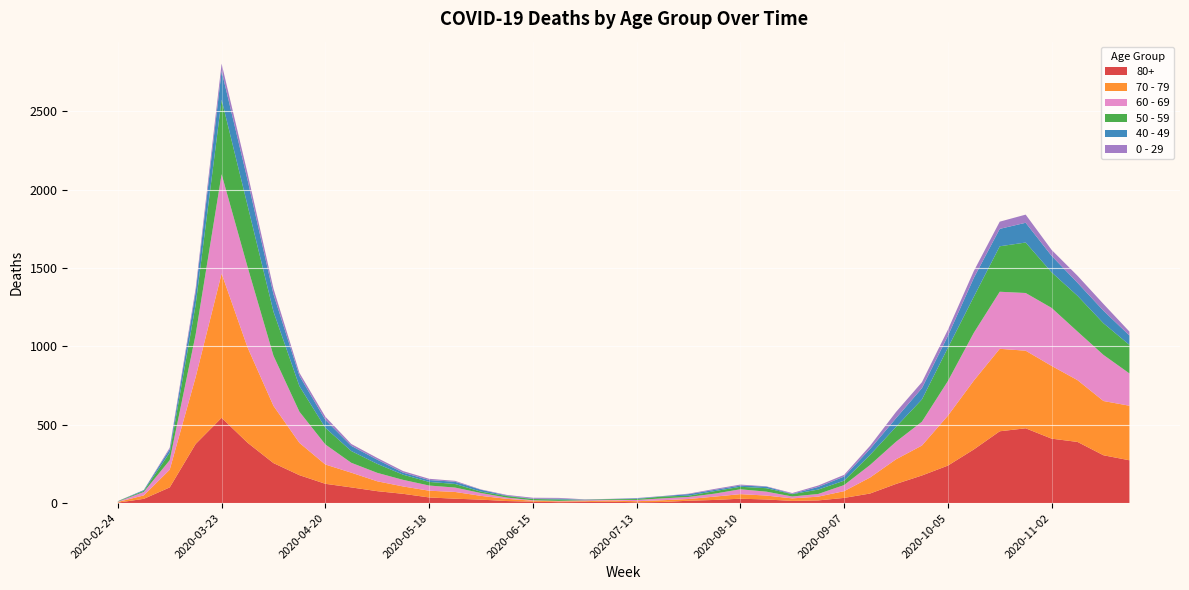

Reading left to right, transcribe all the data shown in this chart.

80+: 2020-02-24=3	2020-03-02=27	2020-03-09=100	2020-03-16=377	2020-03-23=544	2020-03-30=385	2020-04-06=255	2020-04-13=178	2020-04-20=123	2020-04-27=100	2020-05-04=76	2020-05-11=59	2020-05-18=36	2020-05-25=28	2020-06-01=22	2020-06-08=13	2020-06-15=9	2020-06-22=6	2020-06-29=7	2020-07-06=9	2020-07-13=5	2020-07-20=7	2020-07-27=15	2020-08-03=20	2020-08-10=28	2020-08-17=23	2020-08-24=14	2020-08-31=17	2020-09-07=33	2020-09-14=61	2020-09-21=122	2020-09-28=176	2020-10-05=239	2020-10-12=342	2020-10-19=458	2020-10-26=477	2020-11-02=411	2020-11-09=390	2020-11-16=305	2020-11-23=273
70 - 79: 2020-02-24=4	2020-03-02=22	2020-03-09=113	2020-03-16=427	2020-03-23=920	2020-03-30=608	2020-04-06=365	2020-04-13=206	2020-04-20=123	2020-04-27=94	2020-05-04=63	2020-05-11=47	2020-05-18=43	2020-05-25=43	2020-06-01=24	2020-06-08=14	2020-06-15=6	2020-06-22=5	2020-06-29=5	2020-07-06=8	2020-07-13=7	2020-07-20=11	2020-07-27=11	2020-08-03=21	2020-08-10=29	2020-08-17=25	2020-08-24=16	2020-08-31=24	2020-09-07=43	2020-09-14=102	2020-09-21=157	2020-09-28=191	2020-10-05=318	2020-10-12=439	2020-10-19=526	2020-10-26=495	2020-11-02=464	2020-11-09=394	2020-11-16=346	2020-11-23=348
60 - 69: 2020-02-24=2	2020-03-02=22	2020-03-09=61	2020-03-16=272	2020-03-23=634	2020-03-30=514	2020-04-06=320	2020-04-13=199	2020-04-20=128	2020-04-27=63	2020-05-04=54	2020-05-11=42	2020-05-18=33	2020-05-25=28	2020-06-01=18	2020-06-08=8	2020-06-15=3	2020-06-22=3	2020-06-29=6	2020-07-06=3	2020-07-13=8	2020-07-20=12	2020-07-27=13	2020-08-03=19	2020-08-10=31	2020-08-17=25	2020-08-24=12	2020-08-31=17	2020-09-07=39	2020-09-14=80	2020-09-21=112	2020-09-28=152	2020-10-05=221	2020-10-12=305	2020-10-19=364	2020-10-26=368	2020-11-02=370	2020-11-09=310	2020-11-16=294	2020-11-23=206
50 - 59: 2020-02-24=3	2020-03-02=7	2020-03-09=48	2020-03-16=190	2020-03-23=475	2020-03-30=392	2020-04-06=281	2020-04-13=163	2020-04-20=106	2020-04-27=75	2020-05-04=57	2020-05-11=33	2020-05-18=23	2020-05-25=23	2020-06-01=9	2020-06-08=10	2020-06-15=8	2020-06-22=9	2020-06-29=3	2020-07-06=5	2020-07-13=6	2020-07-20=12	2020-07-27=8	2020-08-03=16	2020-08-10=16	2020-08-17=22	2020-08-24=15	2020-08-31=28	2020-09-07=28	2020-09-14=64	2020-09-21=95	2020-09-28=142	2020-10-05=212	2020-10-12=230	2020-10-19=290	2020-10-26=322	2020-11-02=227	2020-11-09=228	2020-11-16=202	2020-11-23=182
40 - 49: 2020-02-24=0	2020-03-02=5	2020-03-09=21	2020-03-16=79	2020-03-23=183	2020-03-30=163	2020-04-06=111	2020-04-13=66	2020-04-20=51	2020-04-27=33	2020-05-04=27	2020-05-11=13	2020-05-18=12	2020-05-25=14	2020-06-01=12	2020-06-08=3	2020-06-15=2	2020-06-22=5	2020-06-29=1	2020-07-06=1	2020-07-13=4	2020-07-20=2	2020-07-27=10	2020-08-03=8	2020-08-10=8	2020-08-17=10	2020-08-24=2	2020-08-31=17	2020-09-07=26	2020-09-14=38	2020-09-21=55	2020-09-28=72	2020-10-05=76	2020-10-12=120	2020-10-19=111	2020-10-26=126	2020-11-02=105	2020-11-09=83	2020-11-16=80	2020-11-23=60
0 - 29: 2020-02-24=1	2020-03-02=0	2020-03-09=10	2020-03-16=25	2020-03-23=47	2020-03-30=42	2020-04-06=36	2020-04-13=19	2020-04-20=20	2020-04-27=12	2020-05-04=11	2020-05-11=10	2020-05-18=8	2020-05-25=6	2020-06-01=2	2020-06-08=4	2020-06-15=6	2020-06-22=5	2020-06-29=2	2020-07-06=1	2020-07-13=2	2020-07-20=1	2020-07-27=3	2020-08-03=6	2020-08-10=6	2020-08-17=2	2020-08-24=5	2020-08-31=9	2020-09-07=11	2020-09-14=20	2020-09-21=40	2020-09-28=38	2020-10-05=39	2020-10-12=44	2020-10-19=46	2020-10-26=52	2020-11-02=38	2020-11-09=45	2020-11-16=43	2020-11-23=25